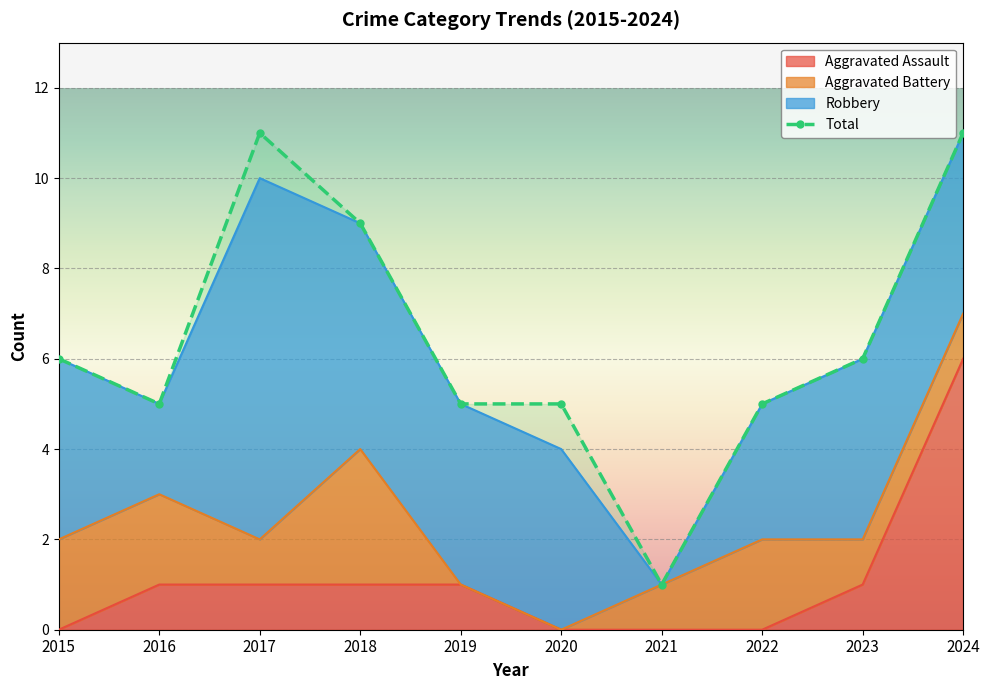

Rank the categories by Total value from highest to lowest.

2017, 2024, 2018, 2015, 2023, 2016, 2019, 2020, 2022, 2021